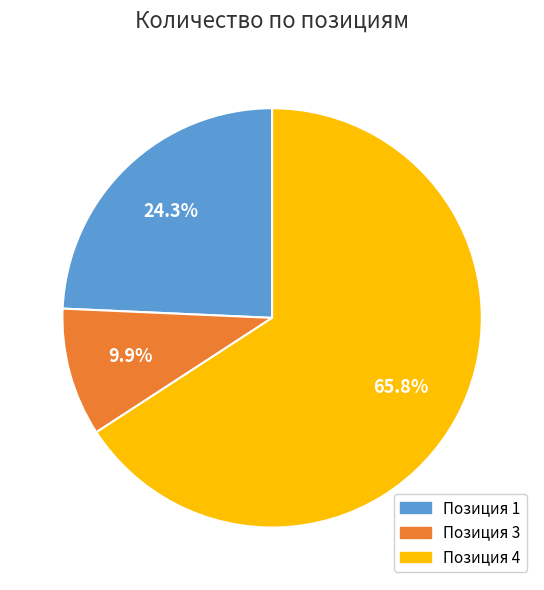

Is there any slice that represents more than half of the pie?

Yes